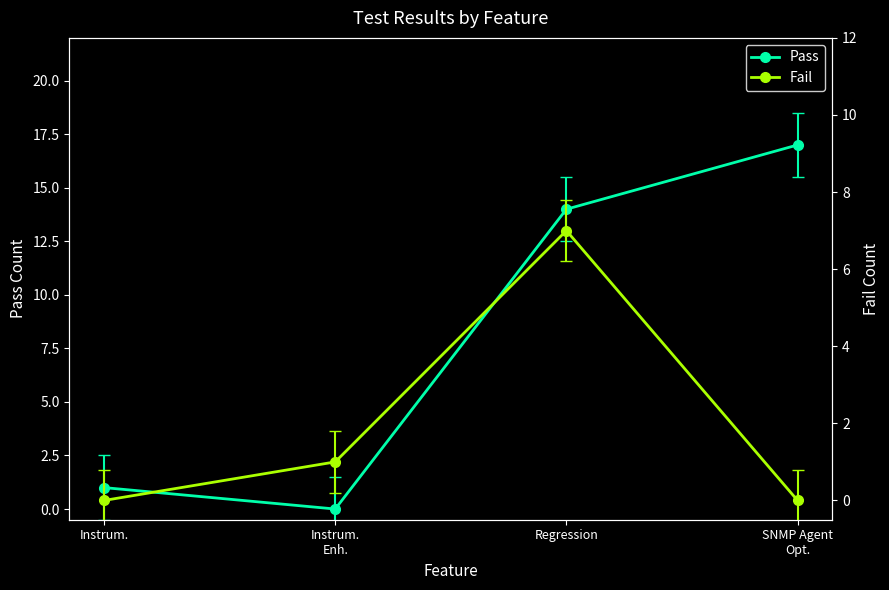

What is the label of the 1st point from the right?

SNMP Agent
Opt.